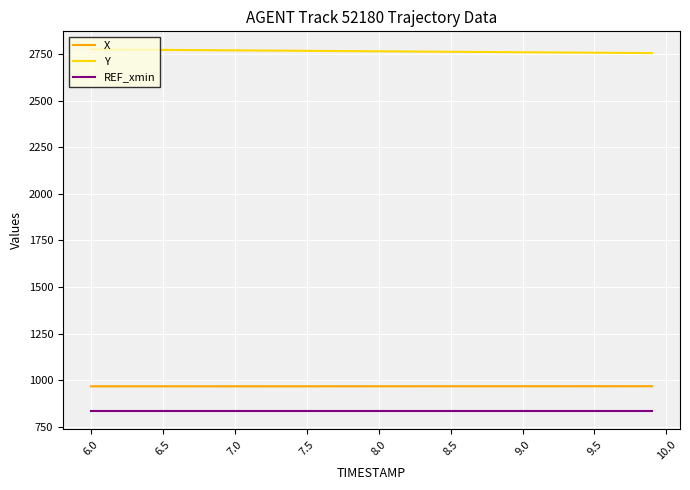

Rank the series by their maximum value, from lowest to highest.

REF_xmin, X, Y